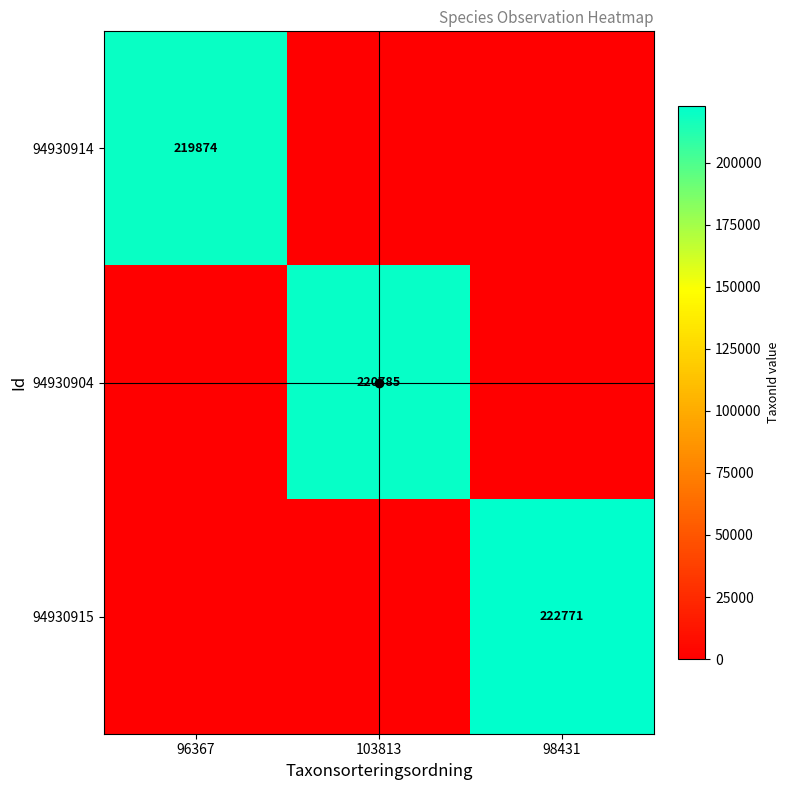

True or false: 94930914 has a value of 219874 at 96367.

True